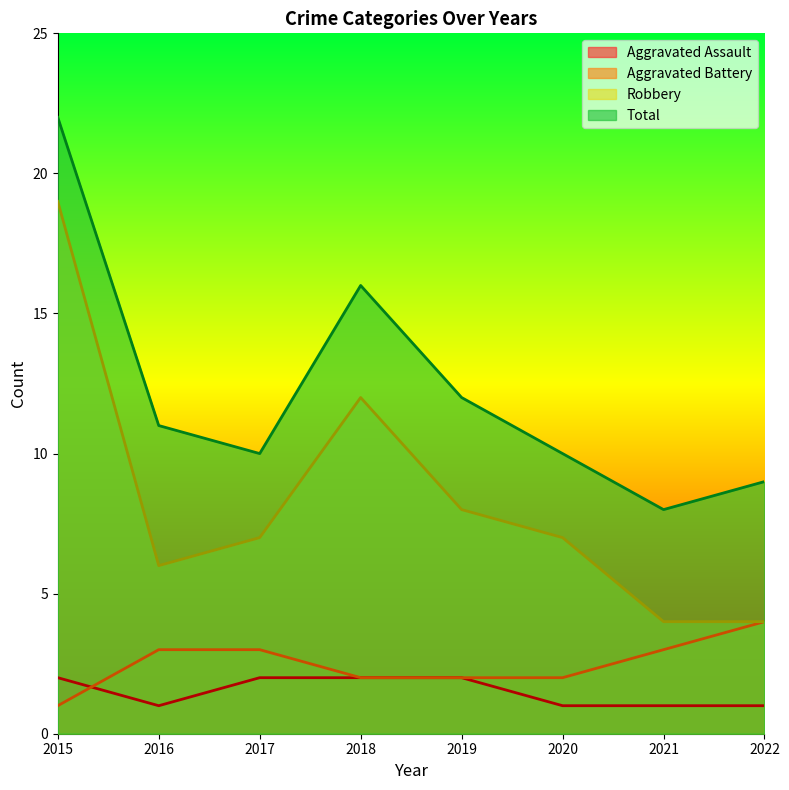

Rank the series by their maximum value, from highest to lowest.

Total, Robbery, Aggravated Battery, Aggravated Assault